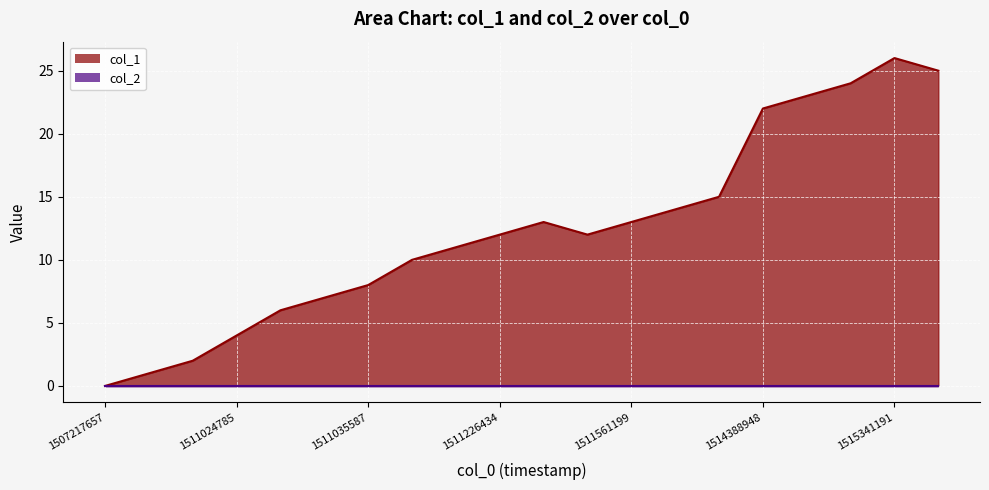

The value at 1511186785 is 11. True or false?

True